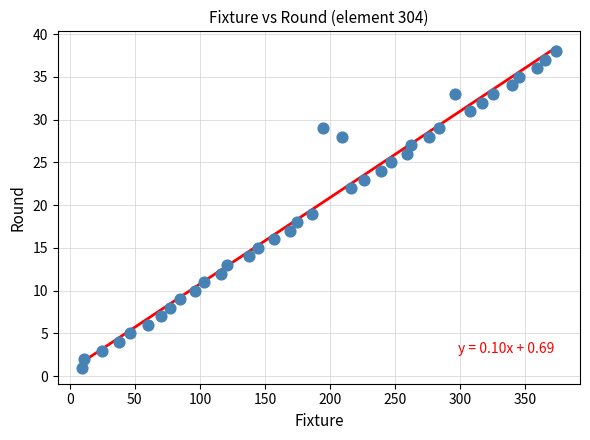

What is the range of X values (max minus min)?

365